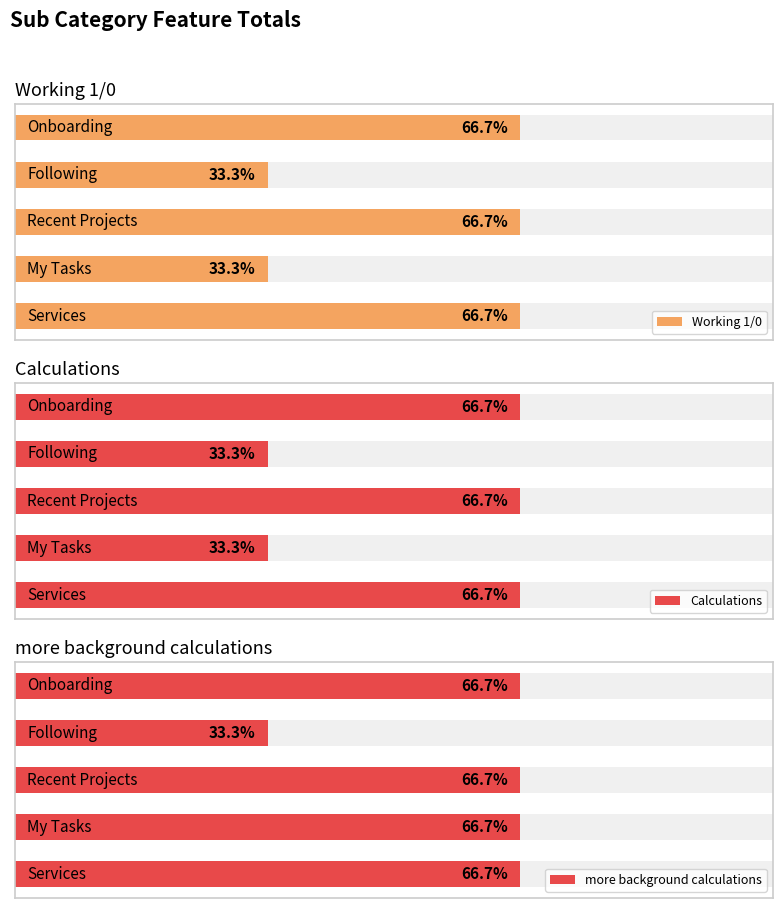

What are all the series names shown in the legend?

Working 1/0, Calculations, more background calculations